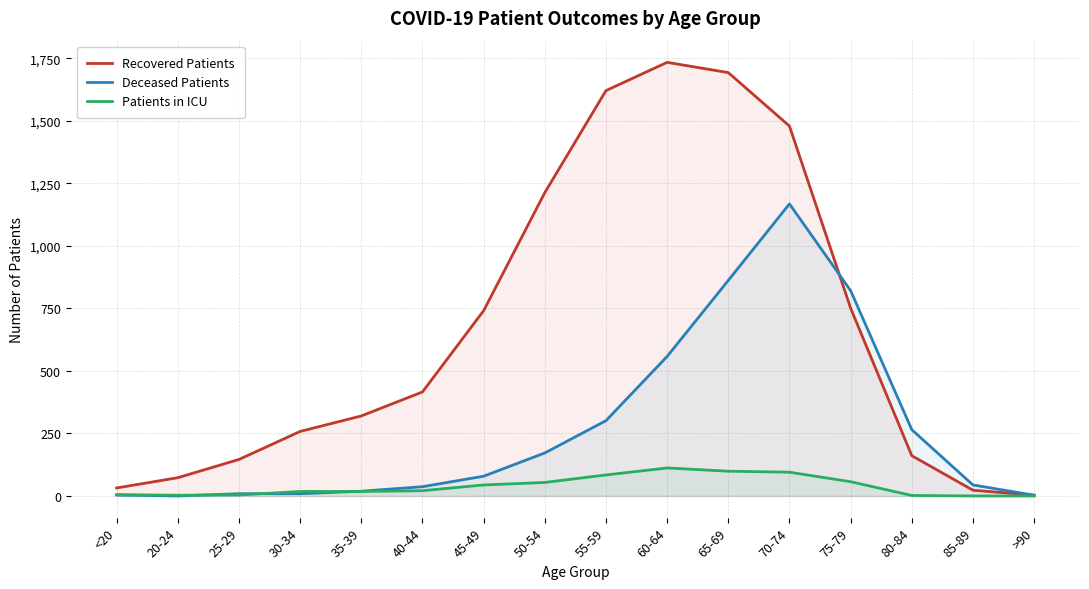

Reading left to right, list all the values displayed in this chart.

Recovered Patients: 32	73	146	258	320	416	741	1213	1621	1734	1693	1479	751	161	23	3
Deceased Patients: 4	0	9	9	19	37	79	172	301	558	862	1168	821	265	44	3
Patients in ICU: 5	3	4	18	18	21	44	54	84	112	99	95	57	2	0	0